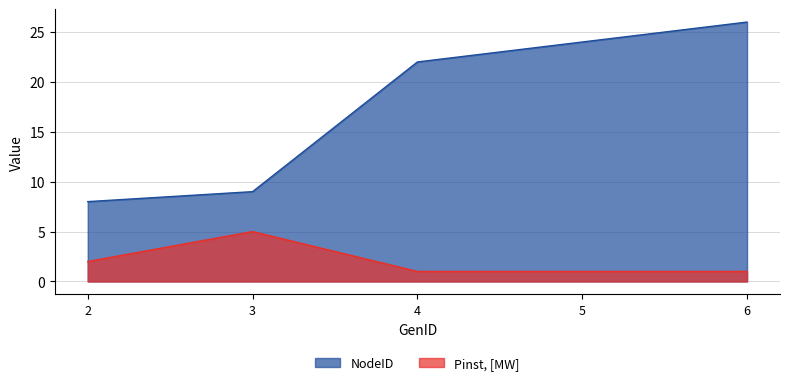

Rank the categories by NodeID value from highest to lowest.

6, 5, 4, 3, 2